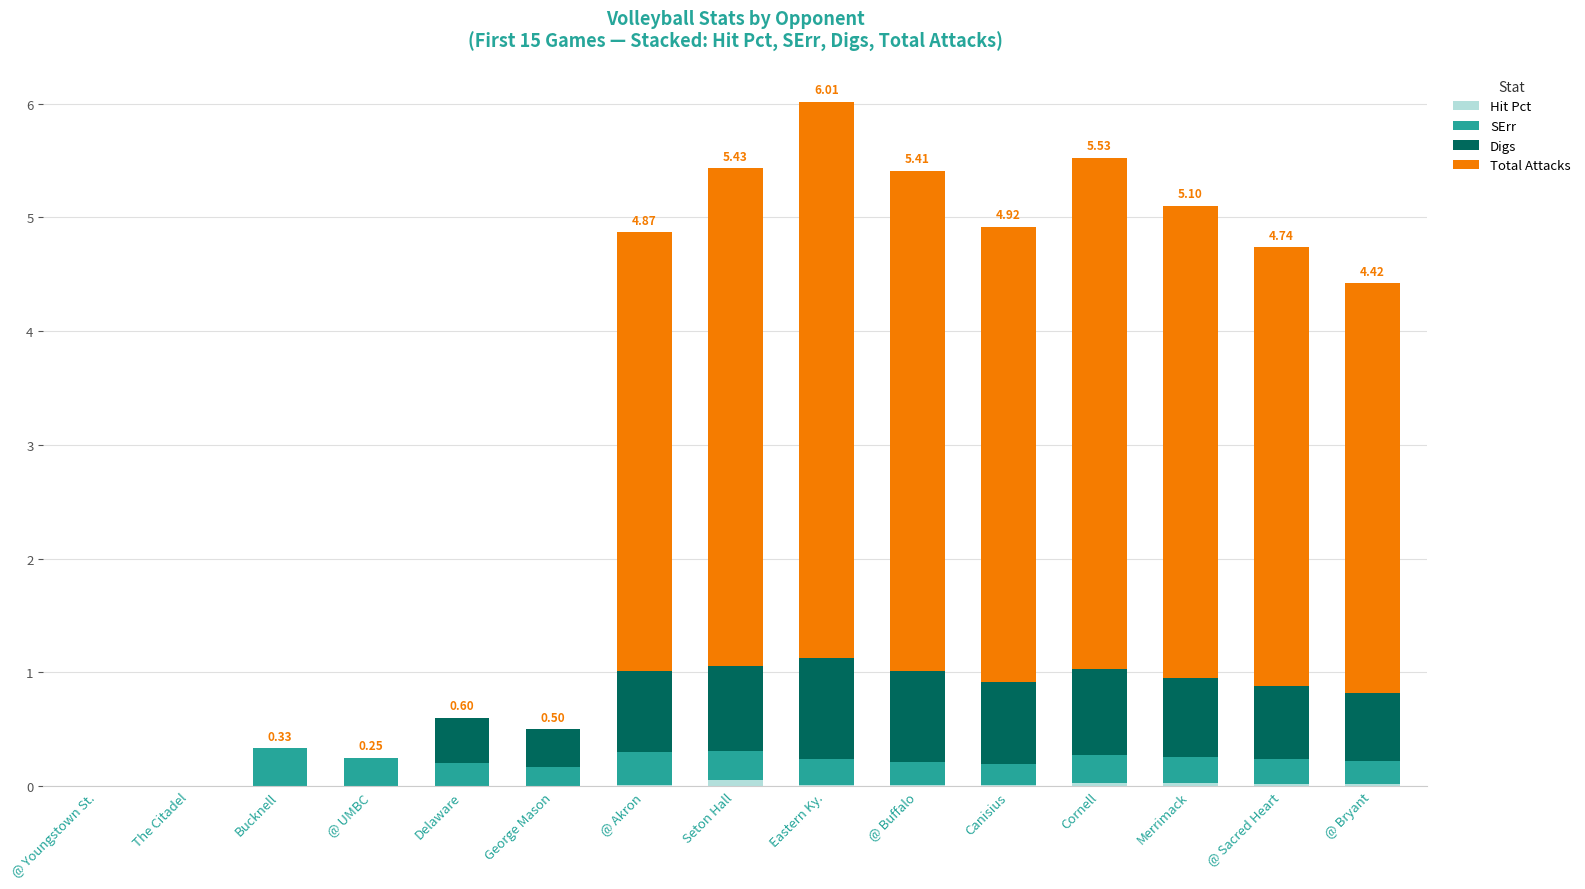

Are the bars grouped side by side (vs. stacked)?

No